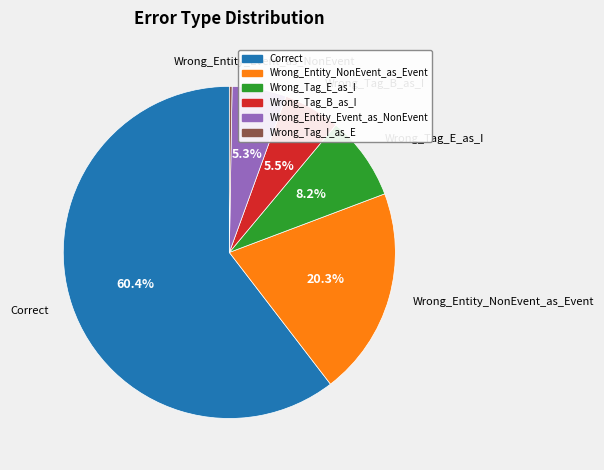

Is it true that Correct is 60% of the pie?

True